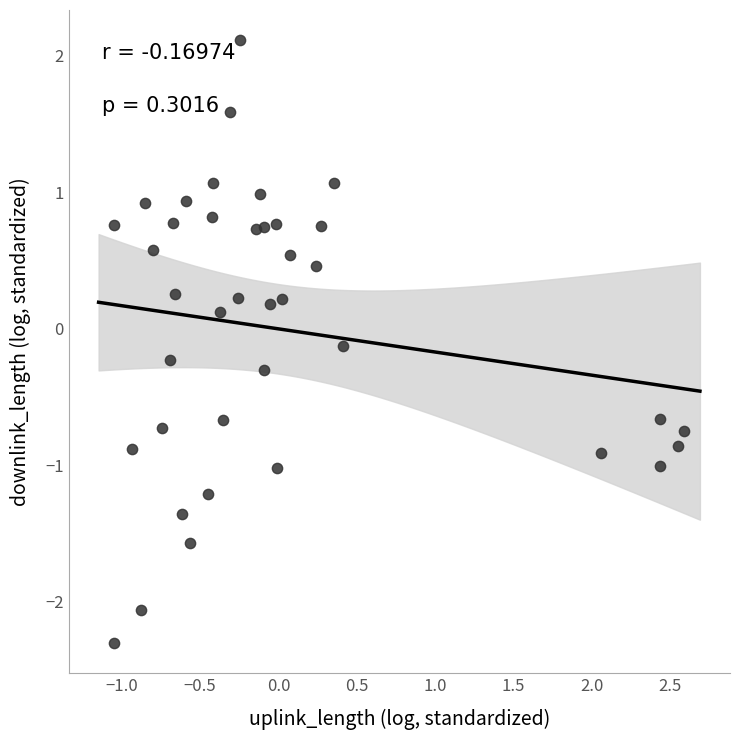

What is the range of X values (max minus min)?

3.6